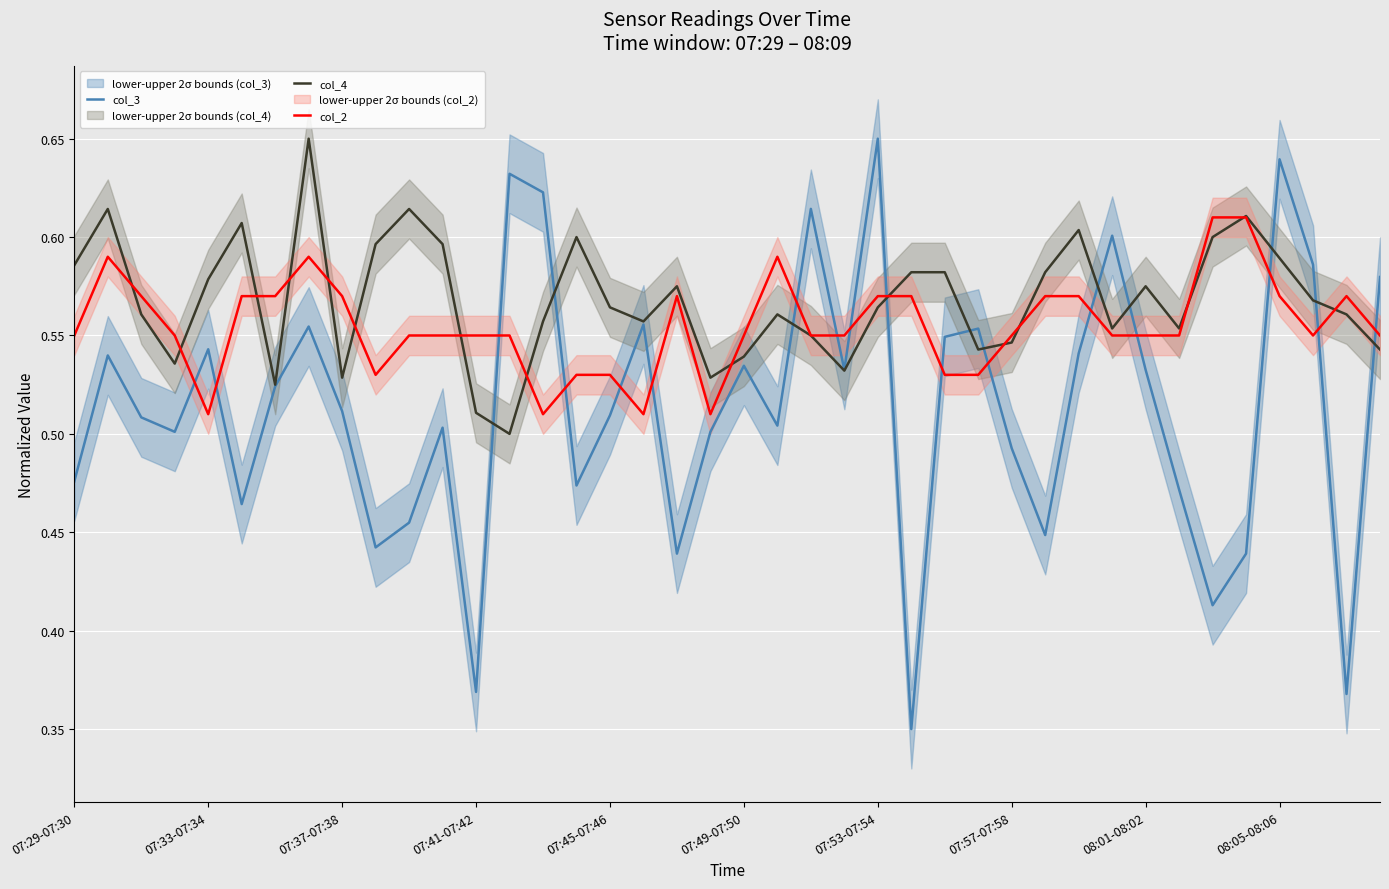

Which series has the largest range (max minus min)?

col_3